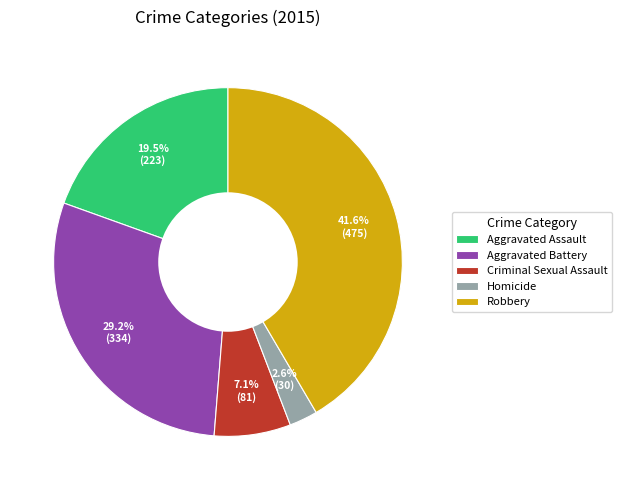

True or false: Criminal Sexual Assault accounts for 7% of the total.

True